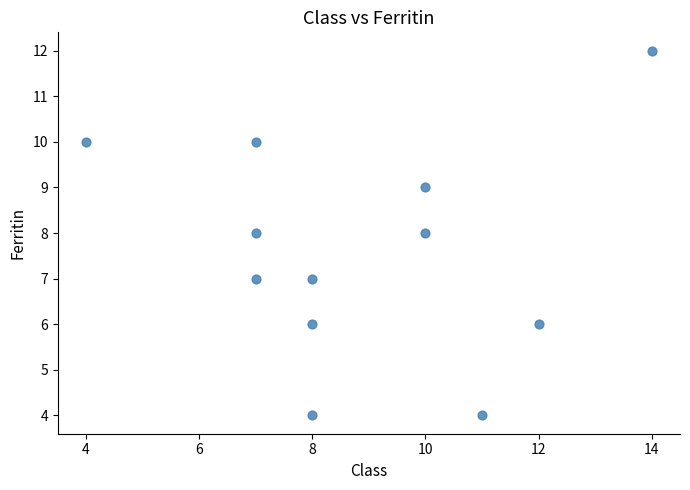

What is the average X value?

9